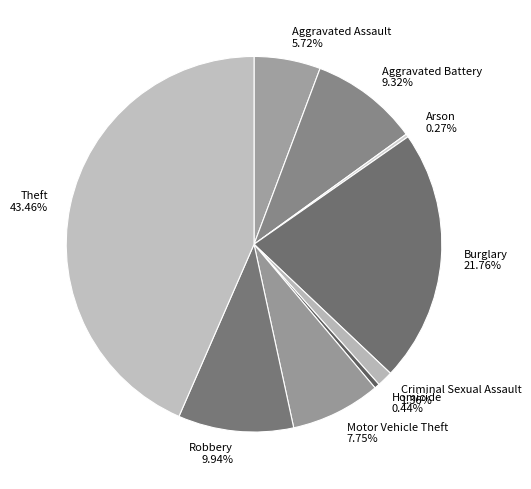

What is the ratio of the value at Robbery to the value at Criminal Sexual Assault?

7.3